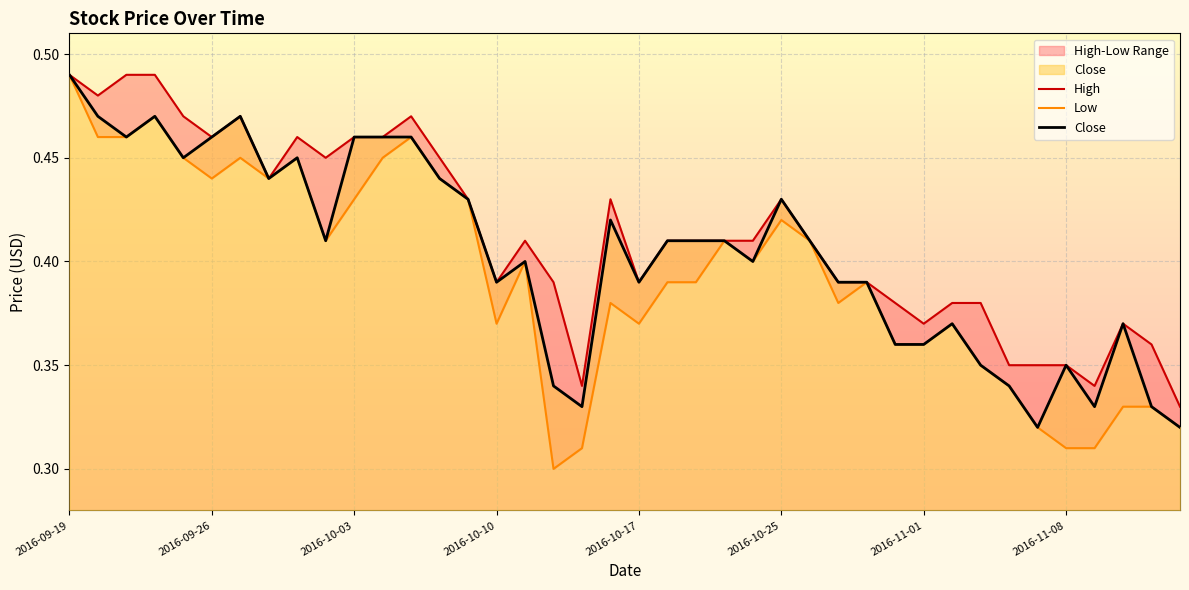

Which category has the highest value in the Close series?

2016-09-19